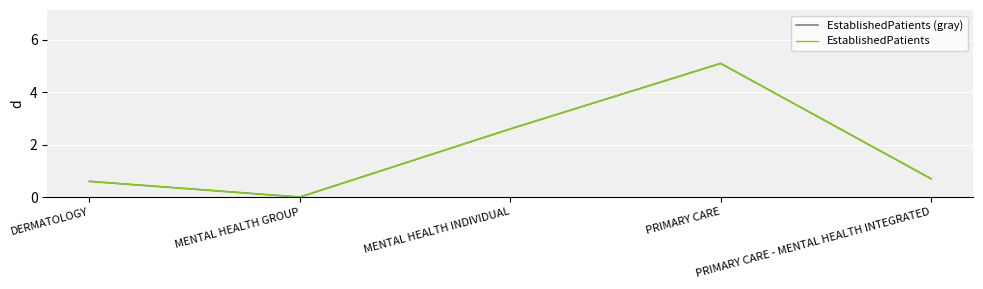

Which series changed the most between MENTAL HEALTH INDIVIDUAL and PRIMARY CARE - MENTAL HEALTH INTEGRATED?

EstablishedPatients (gray)